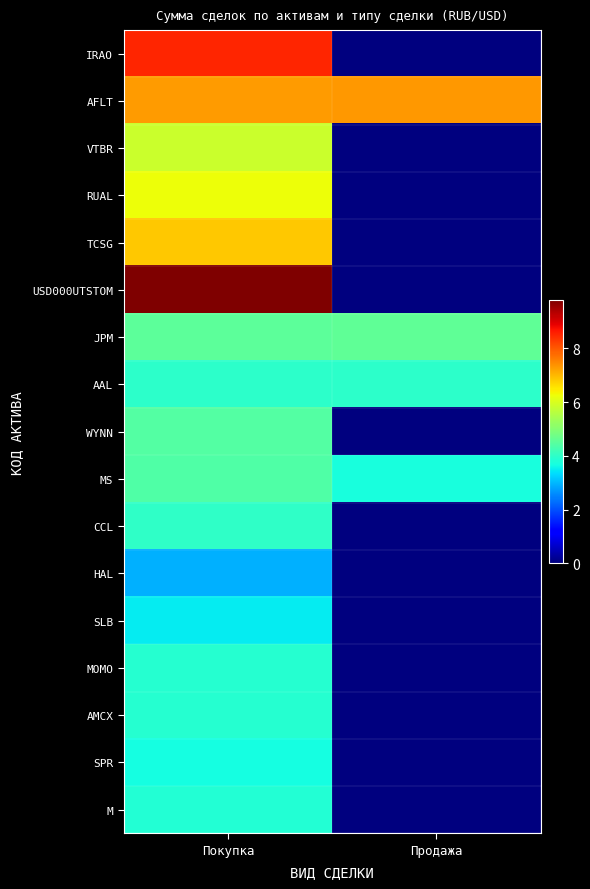

Reading left to right, extract all data points from this chart.

IRAO: Покупка=8.5	Продажа=0.0
AFLT: Покупка=7.3	Продажа=7.3
VTBR: Покупка=5.8	Продажа=0.0
RUAL: Покупка=6.3	Продажа=0.0
TCSG: Покупка=6.8	Продажа=0.0
USD000UTSTOM: Покупка=9.8	Продажа=0.0
JPM: Покупка=4.6	Продажа=4.6
AAL: Покупка=4.0	Продажа=4.0
WYNN: Покупка=4.4	Продажа=0.0
MS: Покупка=4.4	Продажа=3.7
CCL: Покупка=4.0	Продажа=0.0
HAL: Покупка=2.9	Продажа=0.0
SLB: Покупка=3.5	Продажа=0.0
MOMO: Покупка=3.9	Продажа=0.0
AMCX: Покупка=3.9	Продажа=0.0
SPR: Покупка=3.7	Продажа=0.0
M: Покупка=3.8	Продажа=0.0